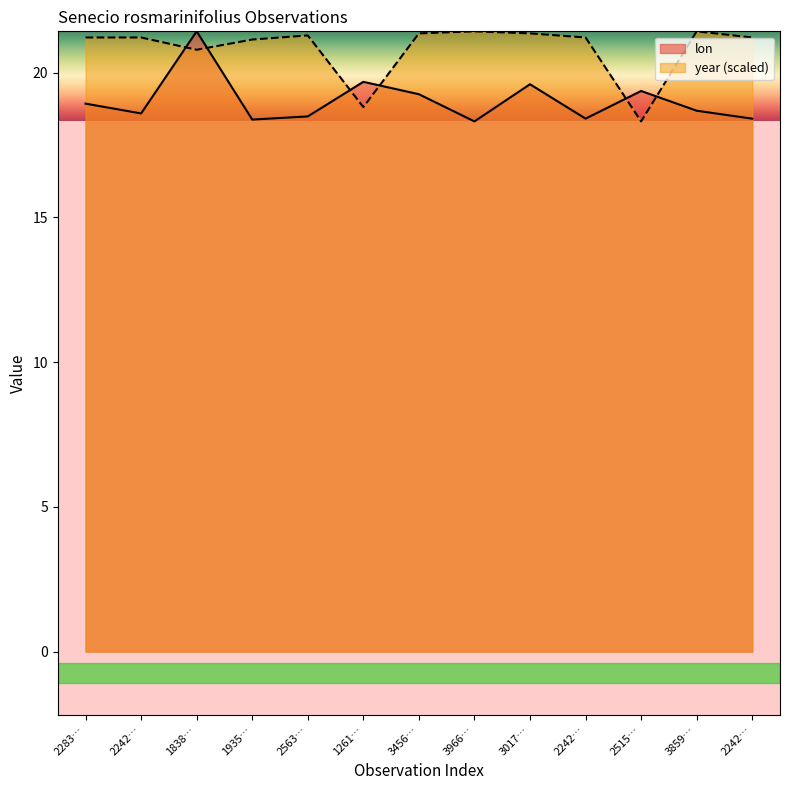

How many times do year and lon cross each other?

6